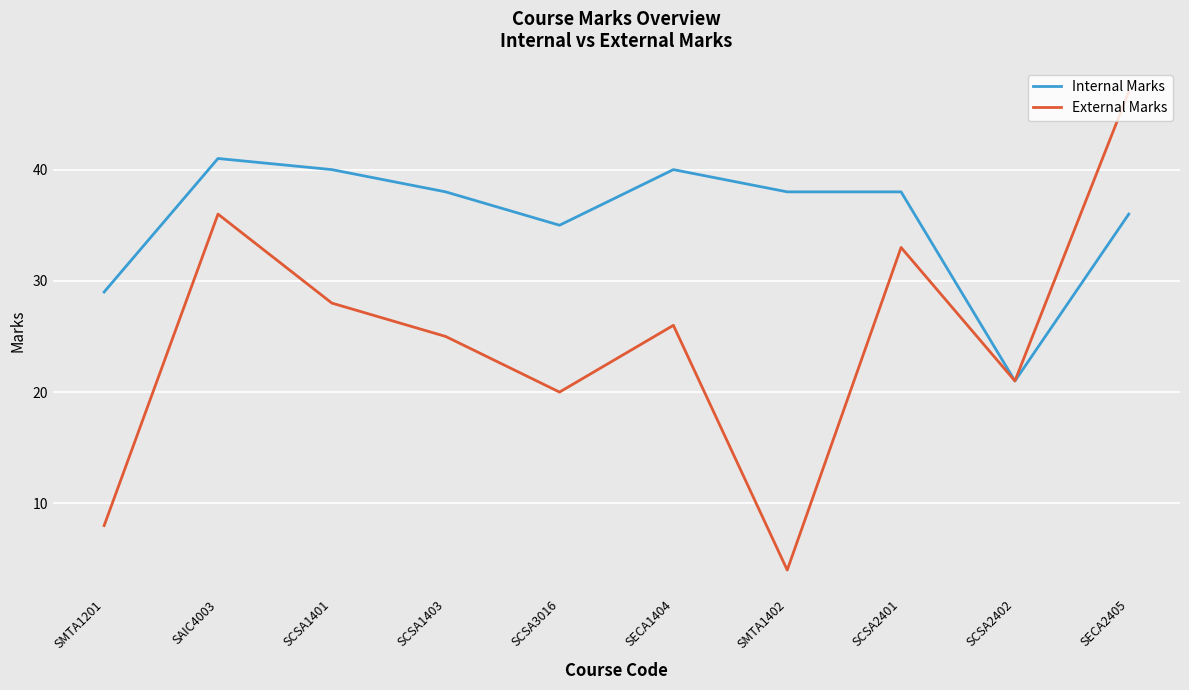

At which category is the sum across all series the highest?

SECA2405